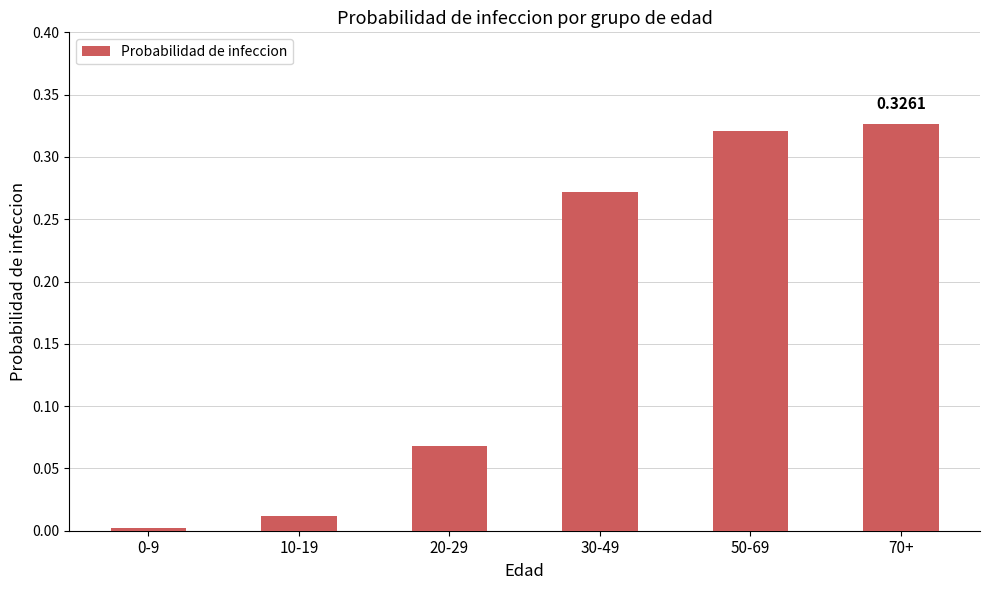

What is the sum of all values?

1.0